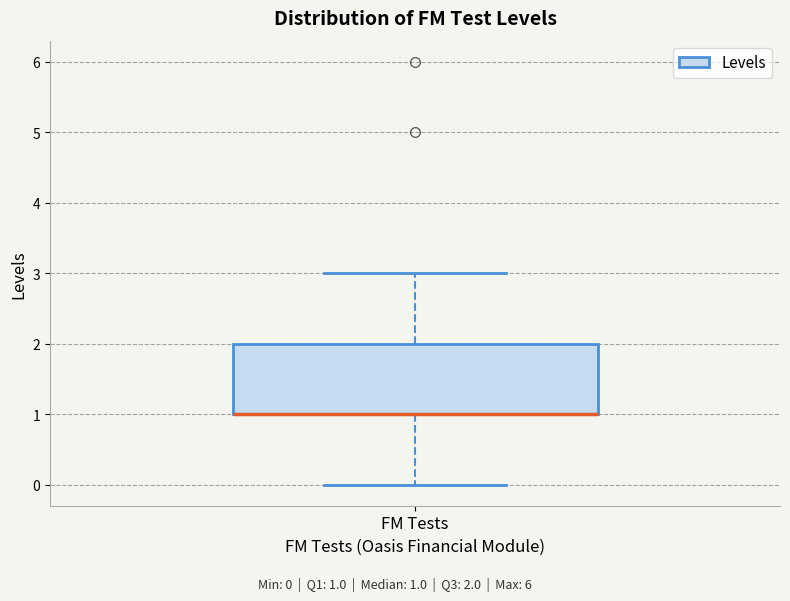

Read this box plot against the y-axis: the position of the median line, the range covered by the box, and the ends of both whiskers. The values are not printed on the chart, so give them approximately, as read against the axis.

median 1 (drawn on the box's lower edge), box 1 to 2, whiskers 0 to 3